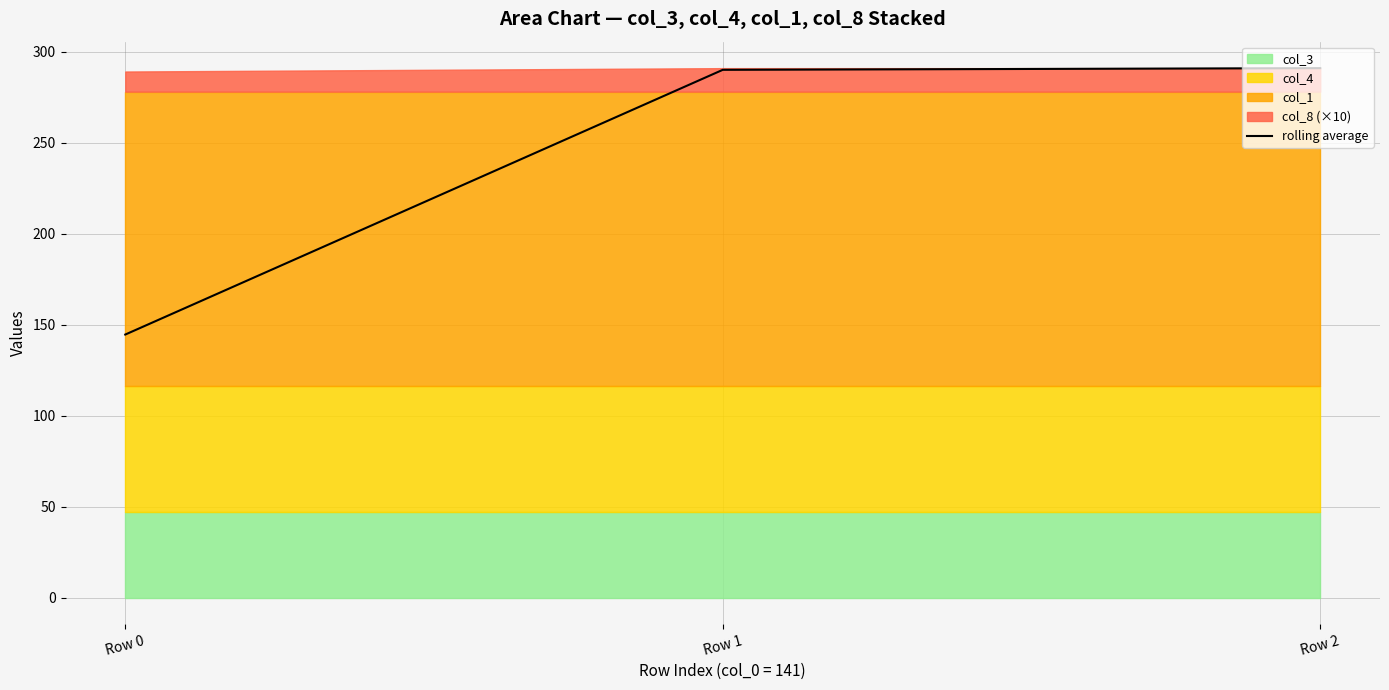

Approximately how many times larger is the value at Row 2 compared to Row 1?

1.0